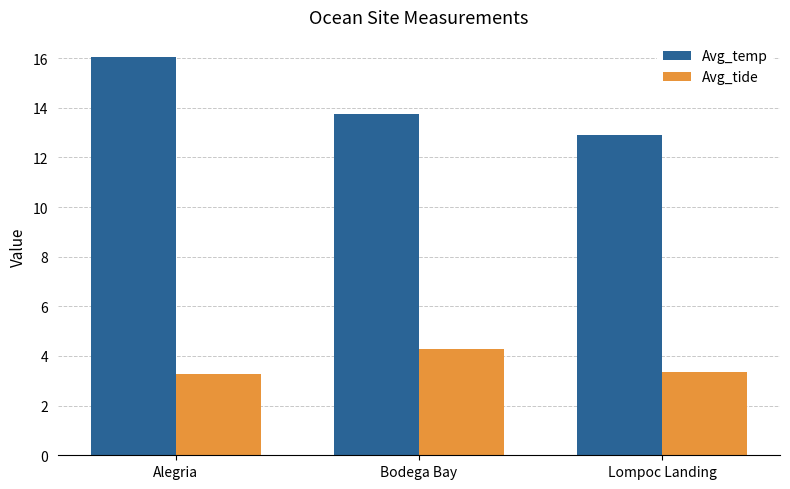

Is the value of Avg_tide at Alegria greater than the value of Avg_temp at Lompoc Landing?

No